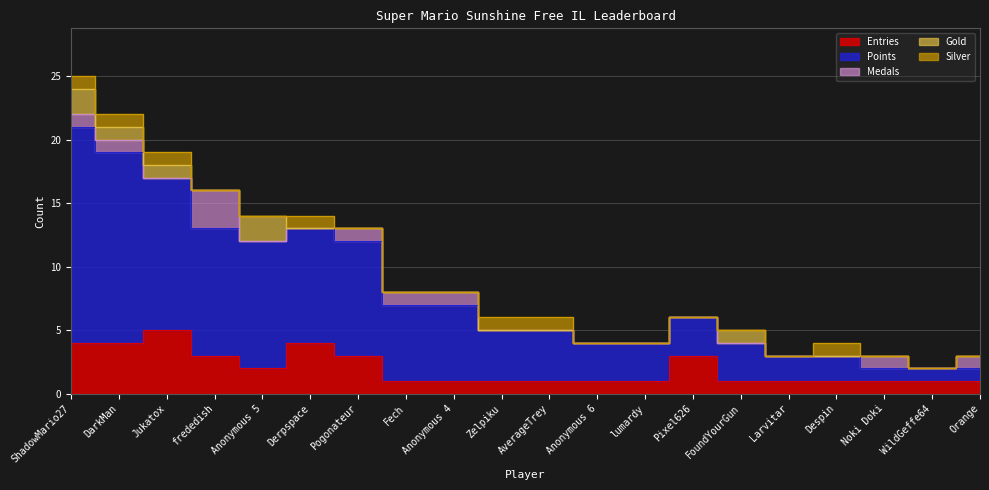

How many values in Medals are above zero?

8